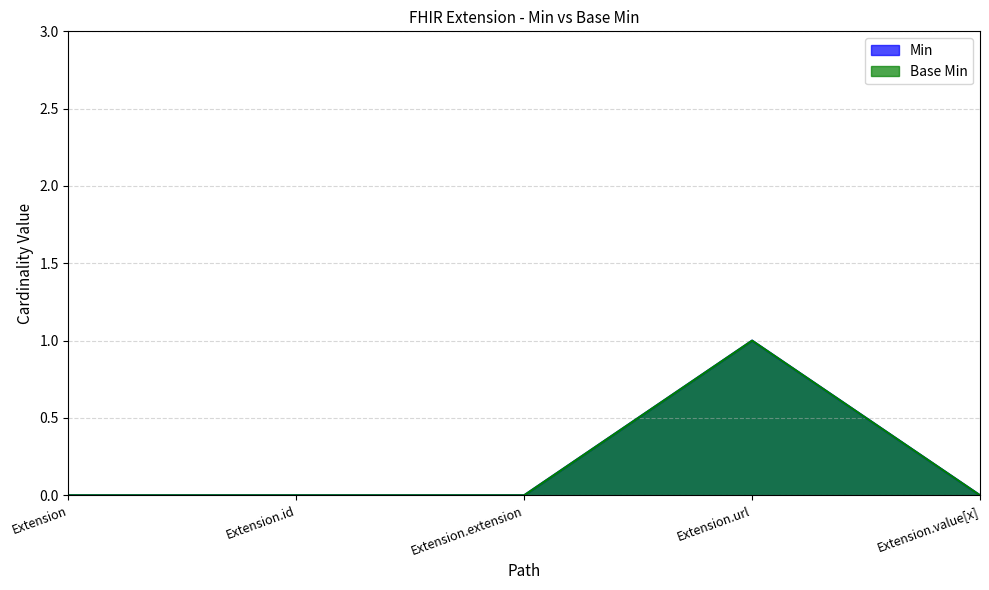

True or false: Base Min and Min intersect in this chart.

False